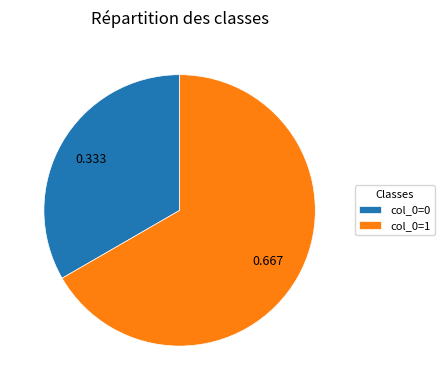

Which category accounts for the majority?

col_0=1